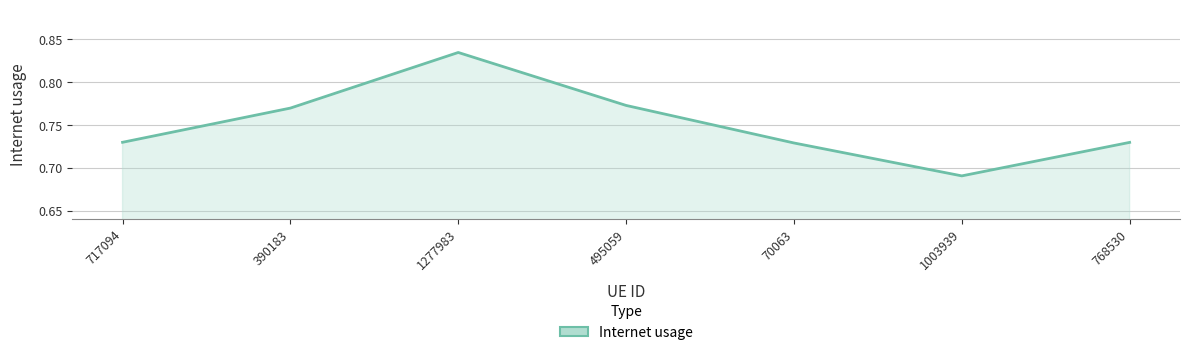

Does the chart have visible grid lines?

Yes